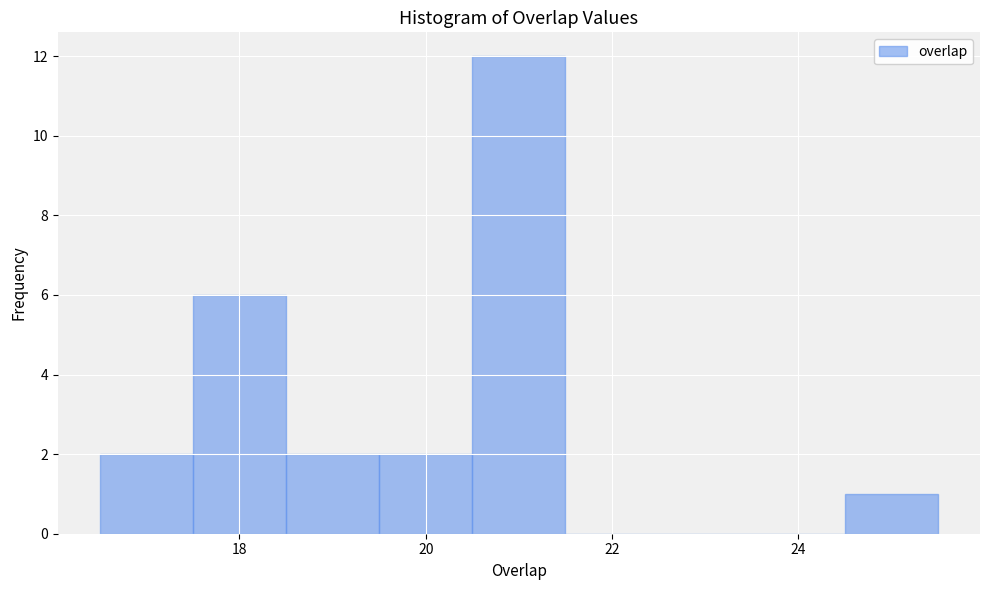

What is the height of the bar covering 18.5 to 19.5 on the x-axis? Neither the bar edges nor the heights are printed on the chart, so give them approximately, as read against the axes.

2